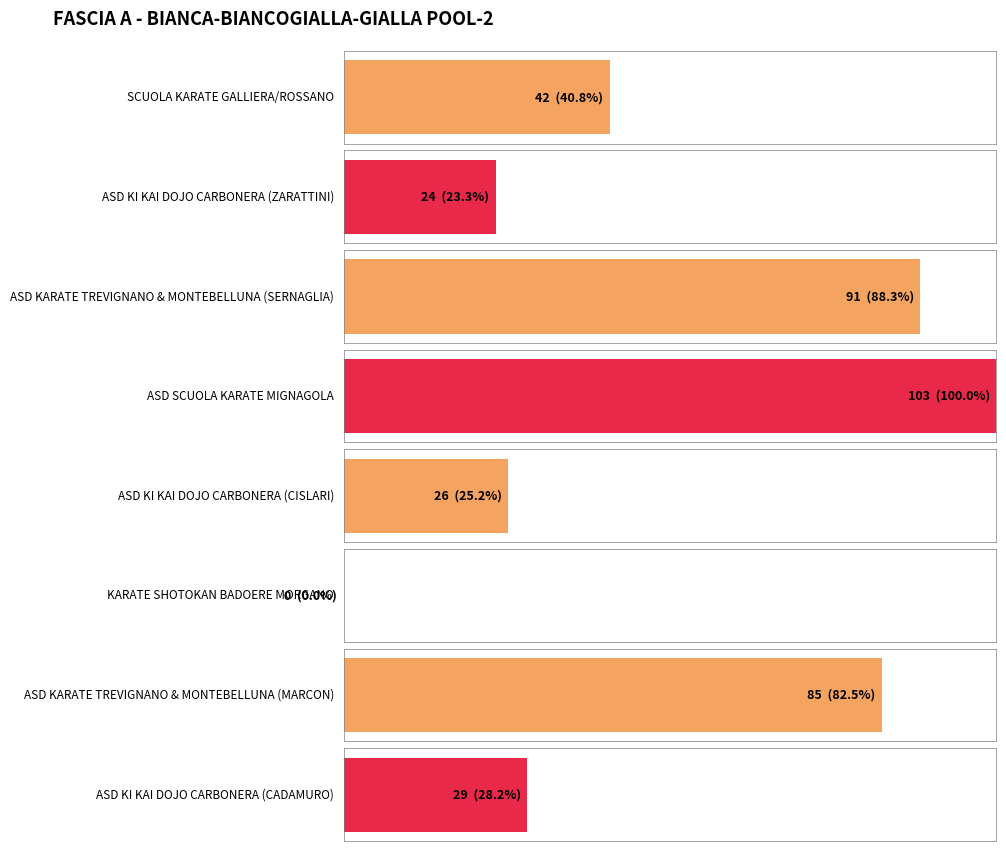

List the labels in order of value, largest first.

ASD SCUOLA KARATE MIGNAGOLA, ASD KARATE TREVIGNANO & MONTEBELLUNA (SERNAGLIA), ASD KARATE TREVIGNANO & MONTEBELLUNA (MARCON), SCUOLA KARATE GALLIERA/ROSSANO, ASD KI KAI DOJO CARBONERA (CADAMURO), ASD KI KAI DOJO CARBONERA (CISLARI), ASD KI KAI DOJO CARBONERA (ZARATTINI), KARATE SHOTOKAN BADOERE MORGANO